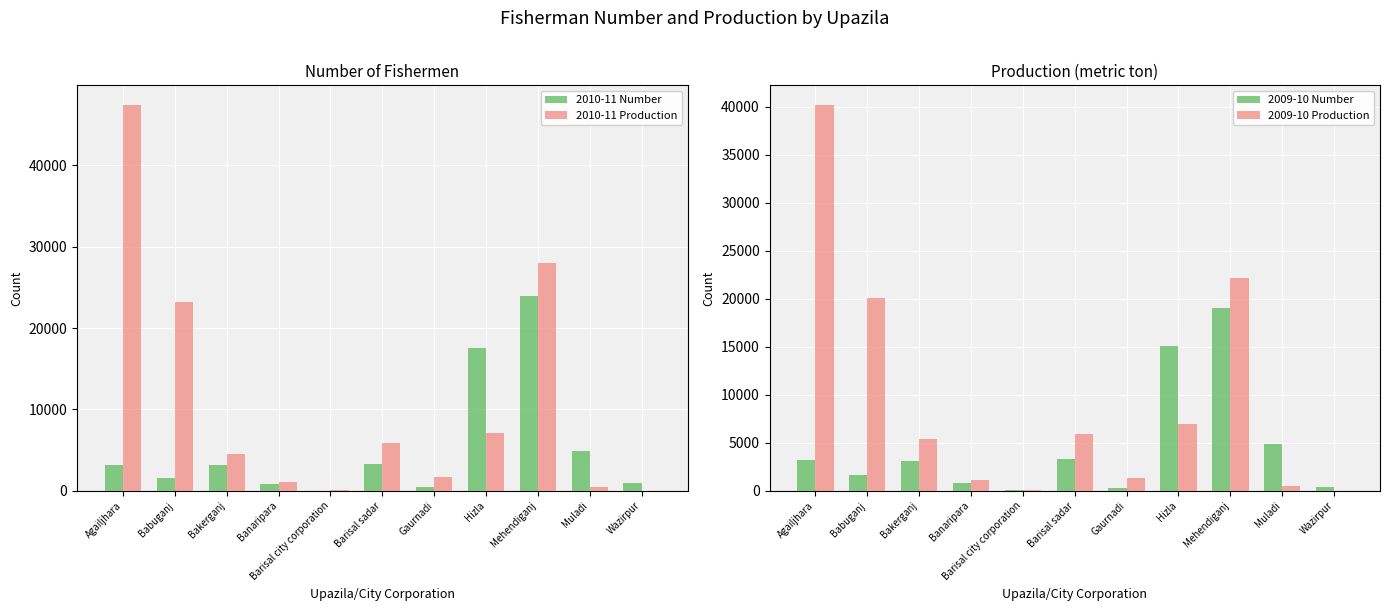

The 2010-11 Number series shows 3215.0 at Bakerganj. True or false?

True